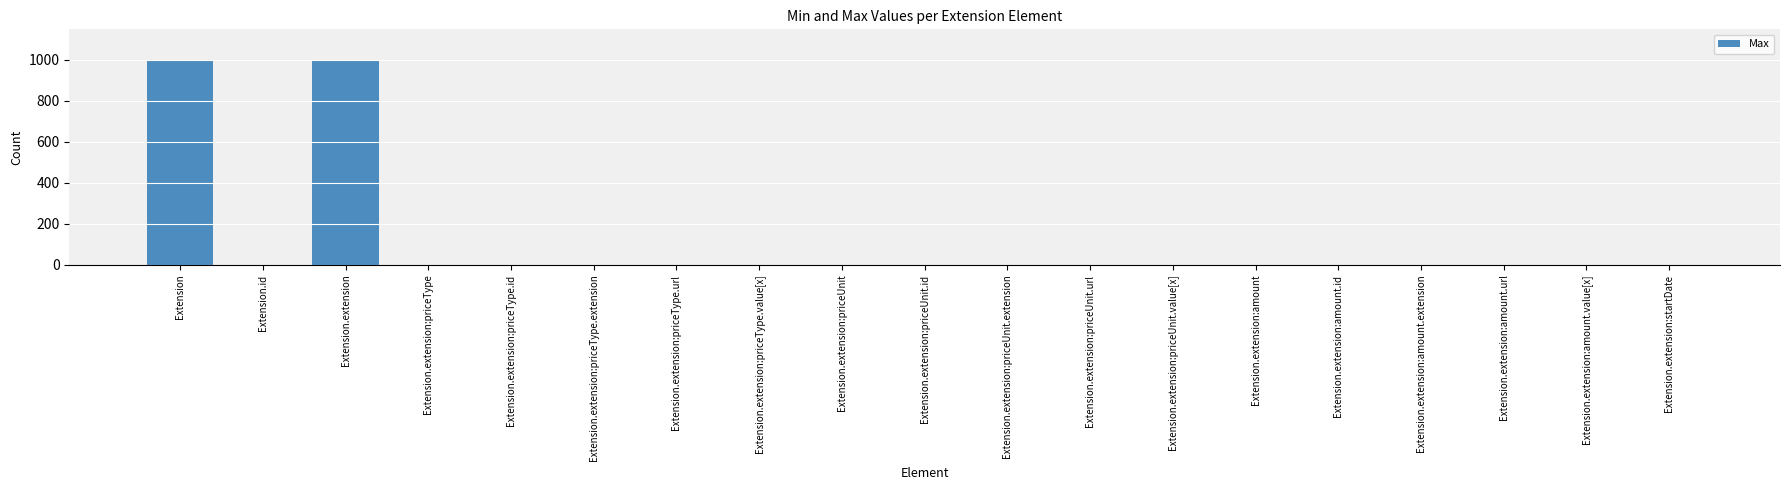

The value at Extension.extension:priceUnit.extension is 0. True or false?

True